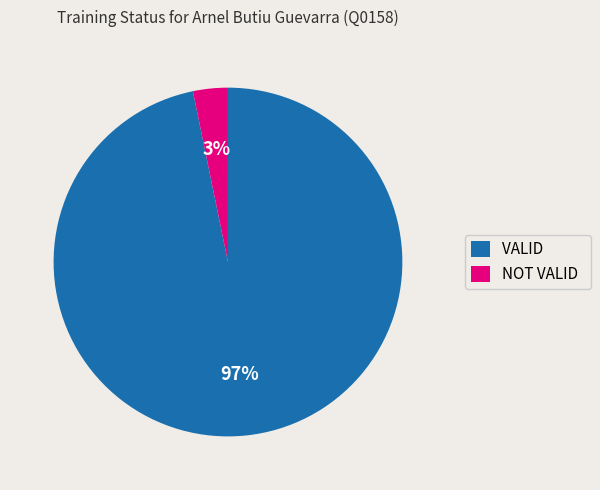

Which slice is the smallest?

NOT VALID